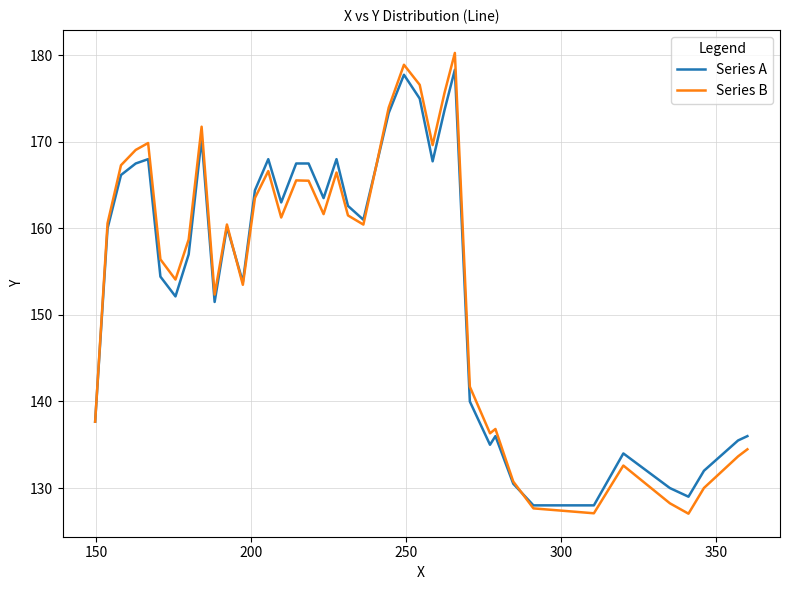

What are all the series names shown in the legend?

Series A, Series B